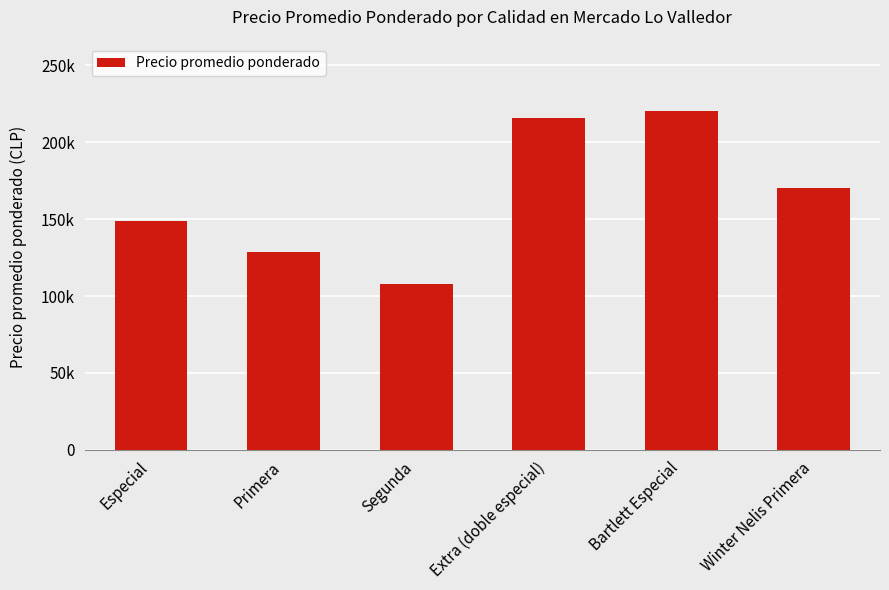

What is the label of the 5th bar from the left?

Bartlett Especial